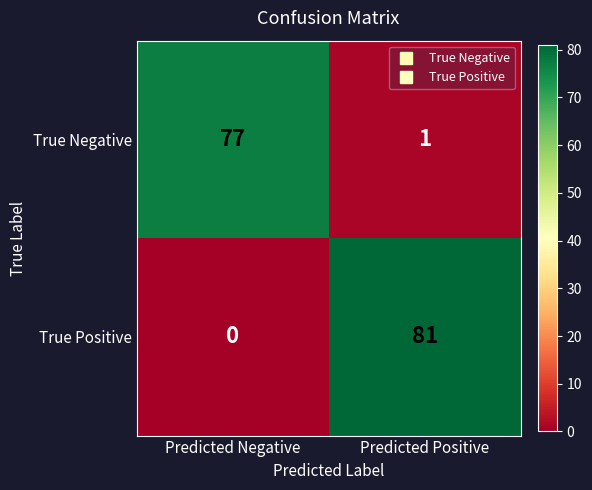

At which category does the chart reach its minimum across all series?

Predicted Negative